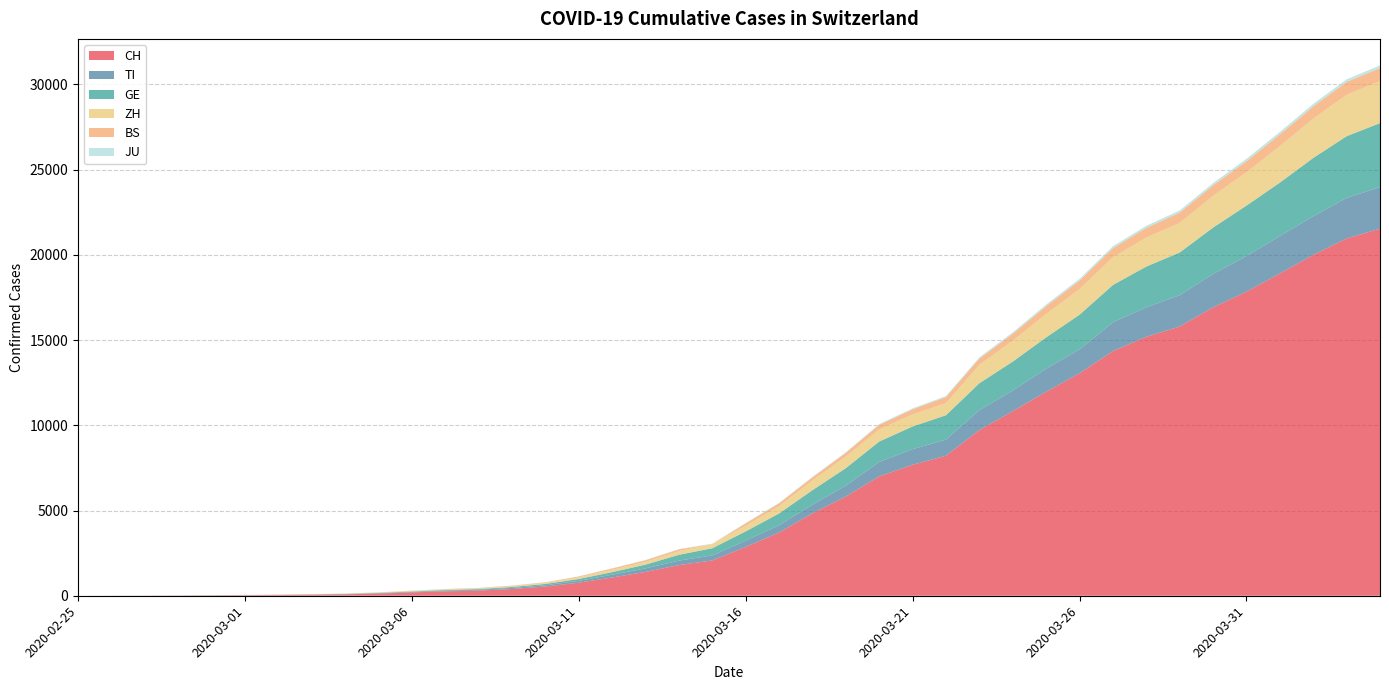

Reading left to right, extract all data points from this chart.

CH: 0	2	6	13	23	29	40	59	83	125	197	257	303	396	542	766	1072	1398	1798	2072	2864	3710	4836	5823	7005	7686	8217	9727	10831	11970	13054	14356	15195	15798	16920	17842	18908	19997	20965	21536
TI: 0	1	1	1	2	2	4	8	13	25	28	41	49	61	75	108	163	206	265	293	368	426	511	638	849	916	945	1162	1209	1354	1401	1688	1727	1837	1962	2091	2195	2271	2377	2442
GE: 0	1	1	4	8	9	10	13	14	17	25	38	40	56	76	109	150	222	340	423	544	692	848	1027	1194	1331	1430	1582	1699	1837	2033	2190	2393	2505	2721	2958	3137	3420	3621	3754
ZH: 0	0	2	2	6	7	10	13	15	23	29	34	40	49	62	101	140	163	218	250	326	429	568	679	711	711	711	1075	1223	1370	1502	1629	1703	1735	1861	1952	2141	2305	2433	2466
BS: 0	0	1	1	1	1	1	3	3	8	15	21	24	28	33	49	73	92	100	0	143	164	181	220	270	297	356	374	410	462	501	530	569	605	617	653	687	714	754	767
JU: 0	0	1	1	1	1	1	2	2	4	4	5	5	7	7	7	12	17	18	19	25	29	32	36	44	54	61	69	82	92	100	114	119	127	128	140	145	149	149	154